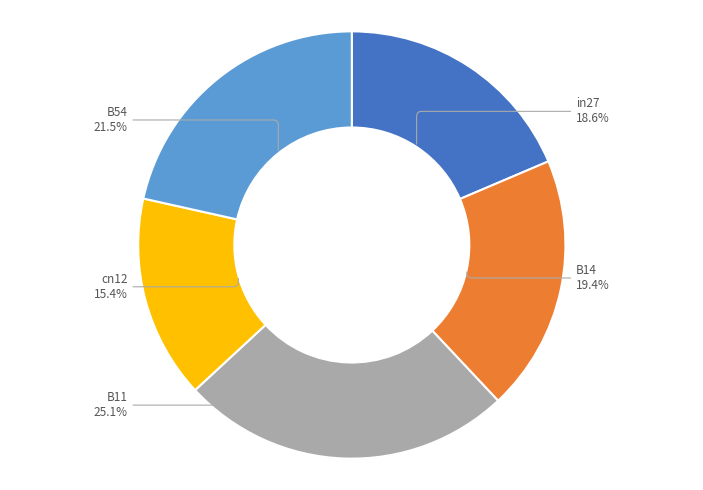

Between B54 and in27, which is larger?

B54